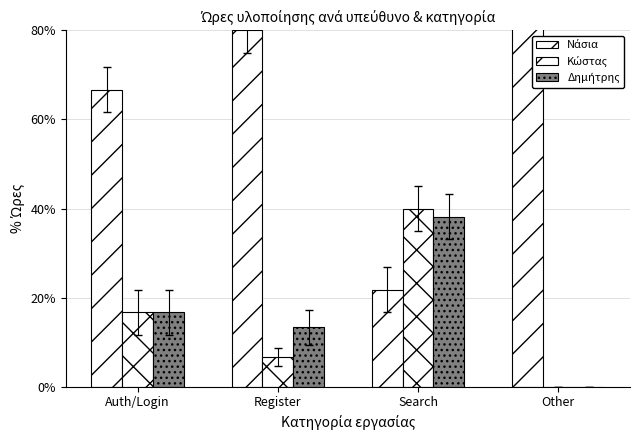

What is the minimum value for Νάσια?

21.8